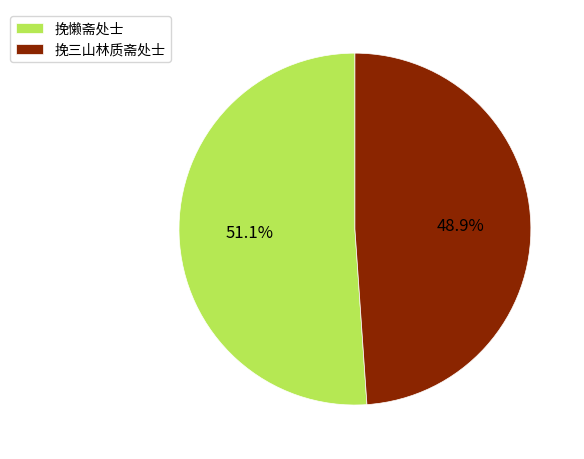

Rank the categories by value from lowest to highest.

挽三山林质斋处士, 挽懒斋处士